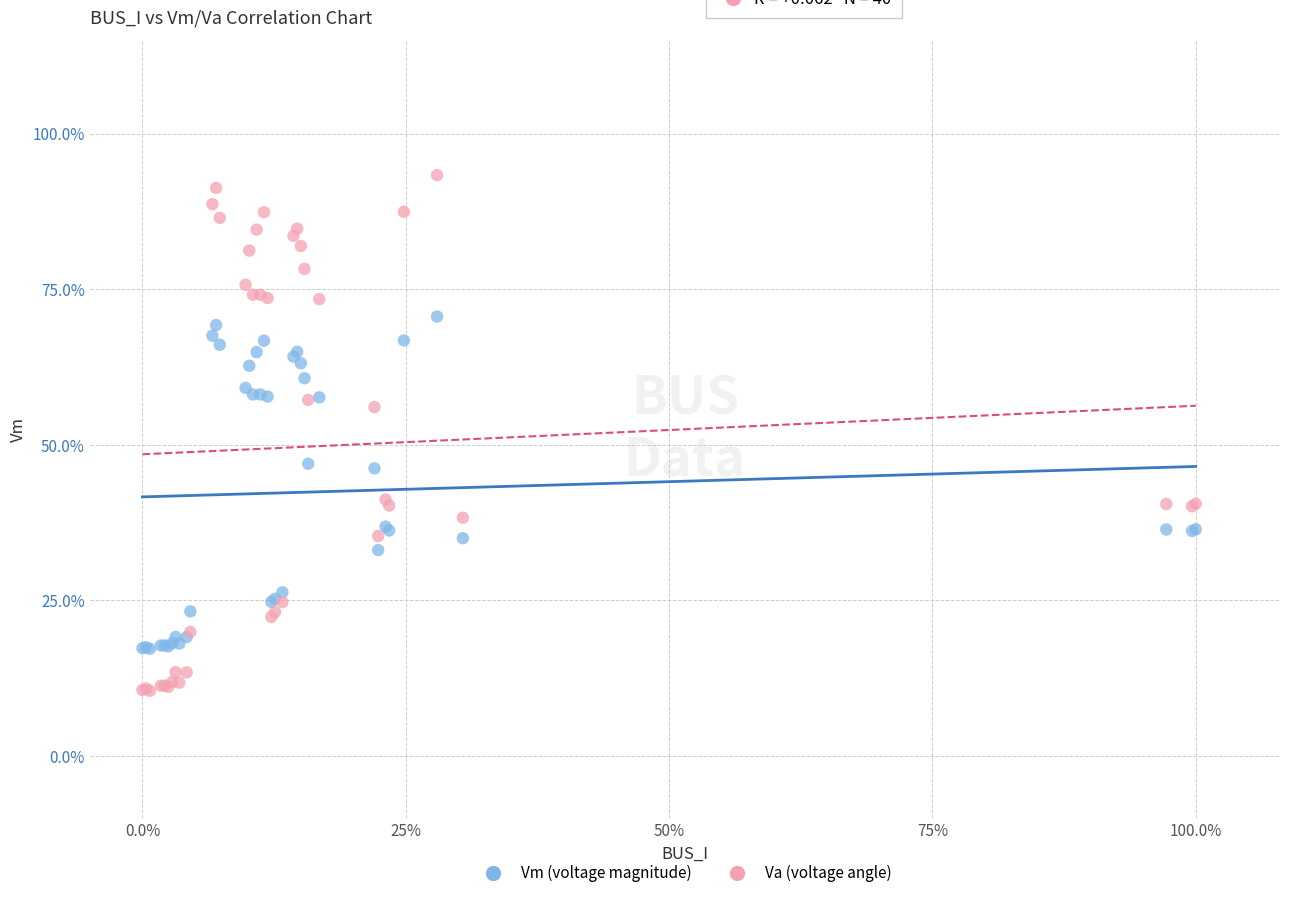

What are all the series names shown in the legend?

Vm (voltage magnitude), Va (voltage angle)